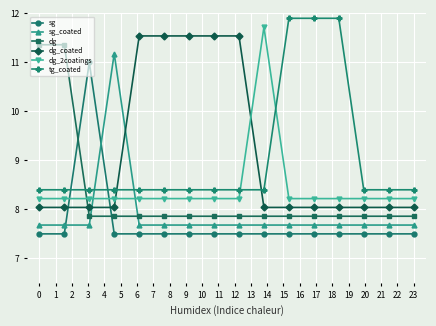

What is the maximum value shown in the chart?

11.9